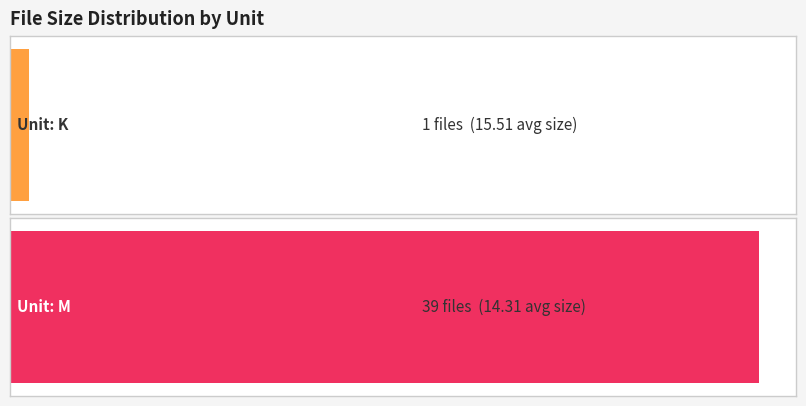

How many series are shown in this chart?

1